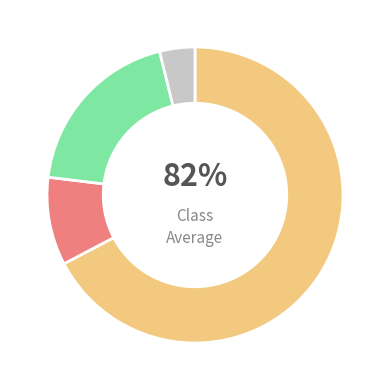

Does Robbery represent more than half of the total?

Yes